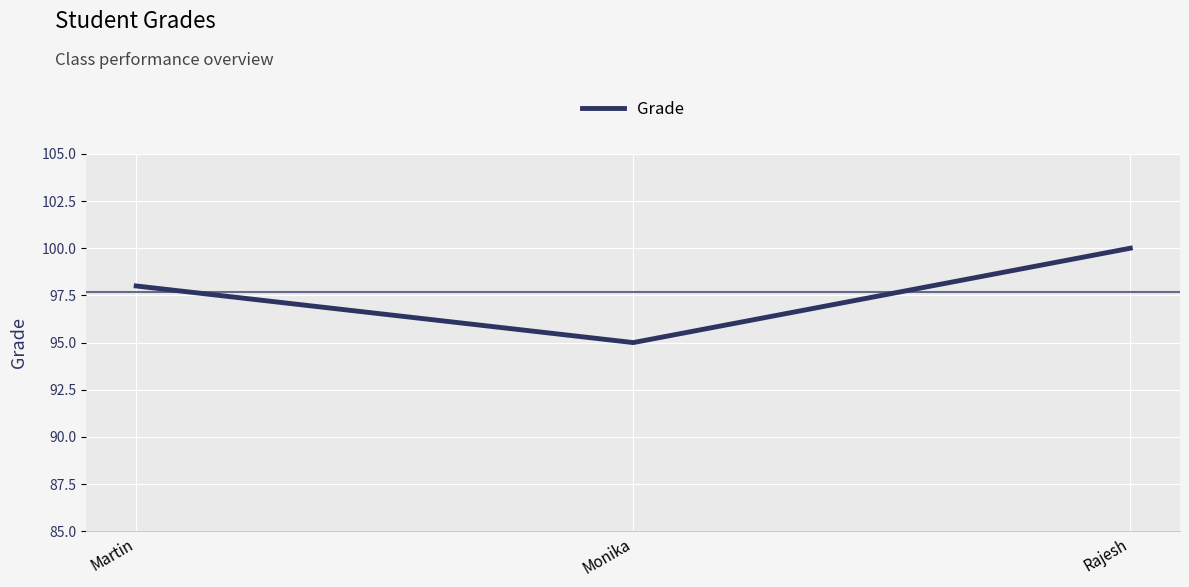

List the labels in order of value, largest first.

Rajesh, Martin, Monika